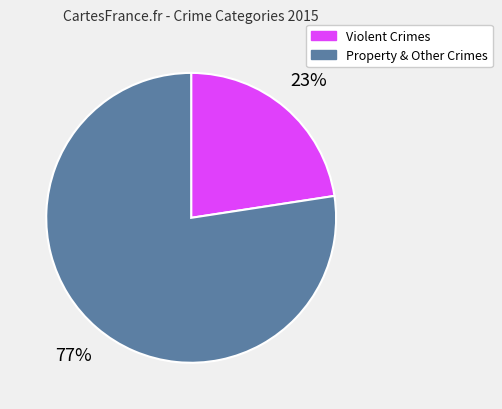

The Violent Crimes slice represents 17% of the pie. True or false?

False